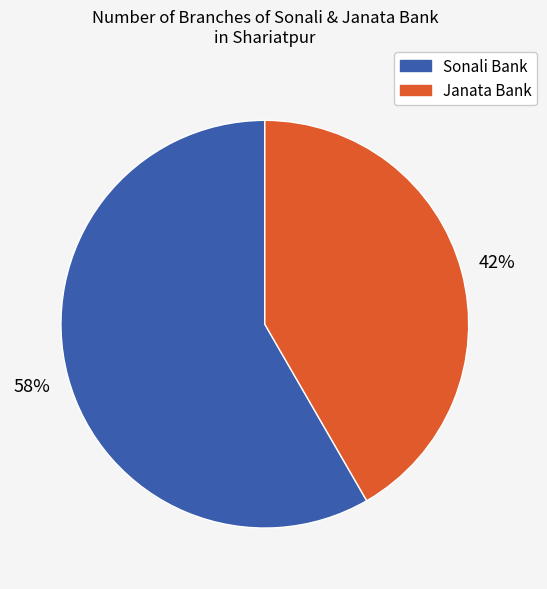

How many slices are in this pie chart?

2